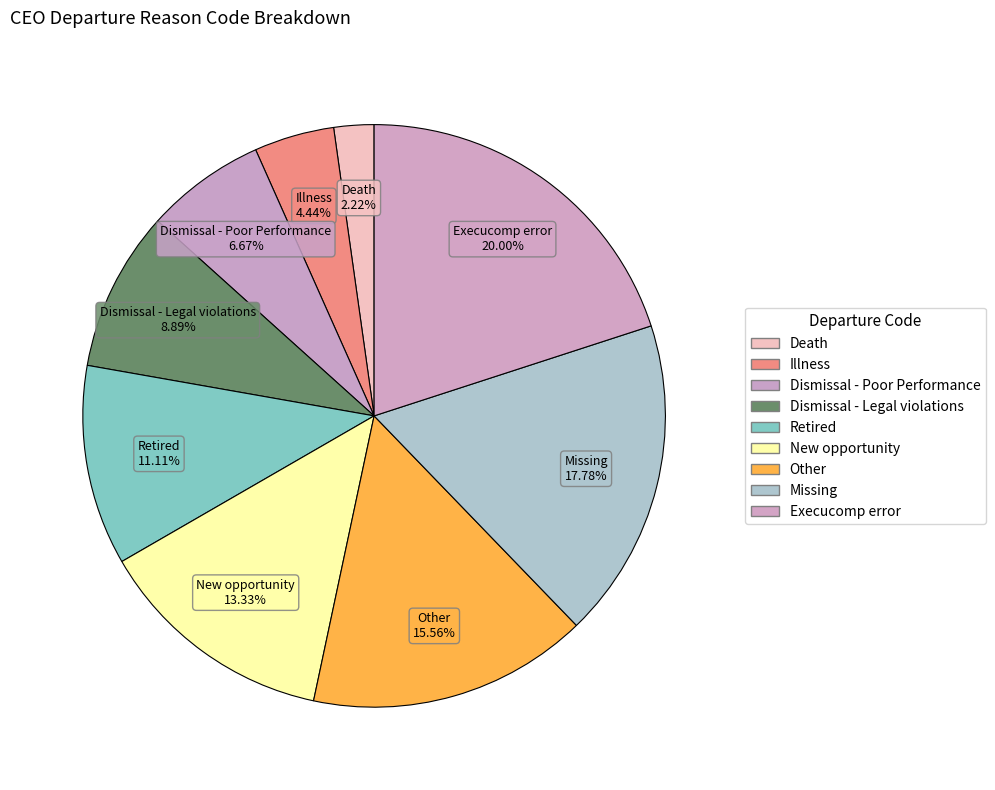

Does Retired account for over 50% of the chart?

No